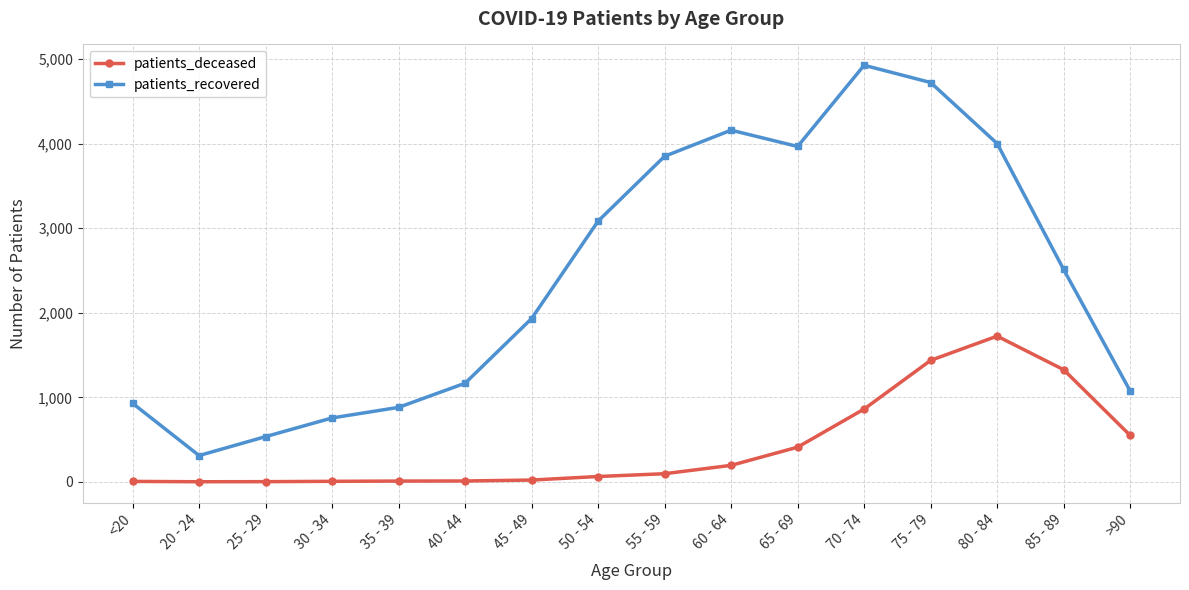

True or false: patients_deceased and patients_recovered intersect in this chart.

False